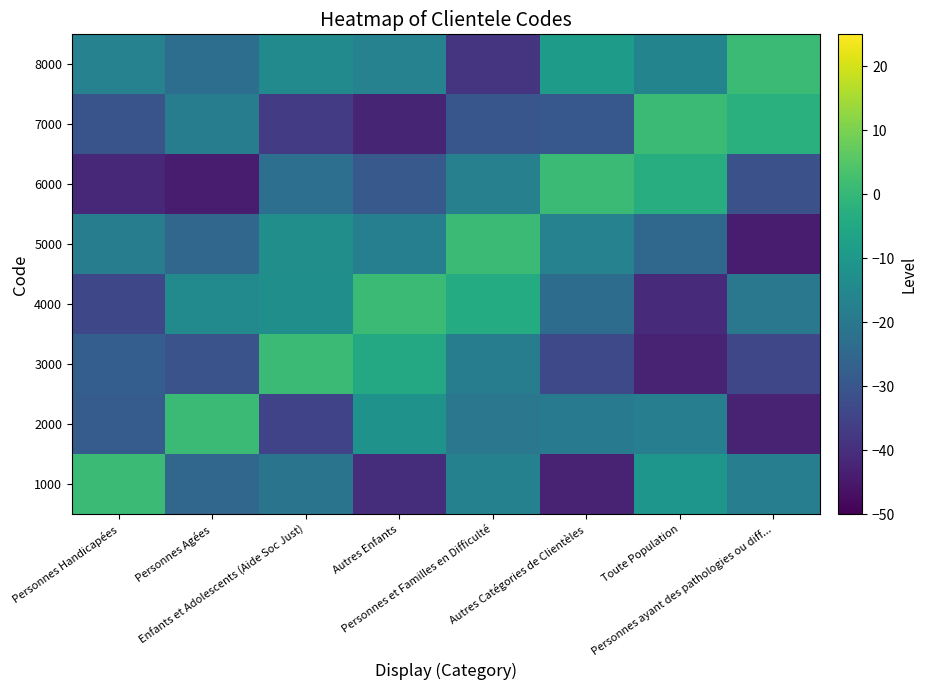

At which category does the chart reach its minimum across all series?

Personnes ayant des pathologies ou diff...